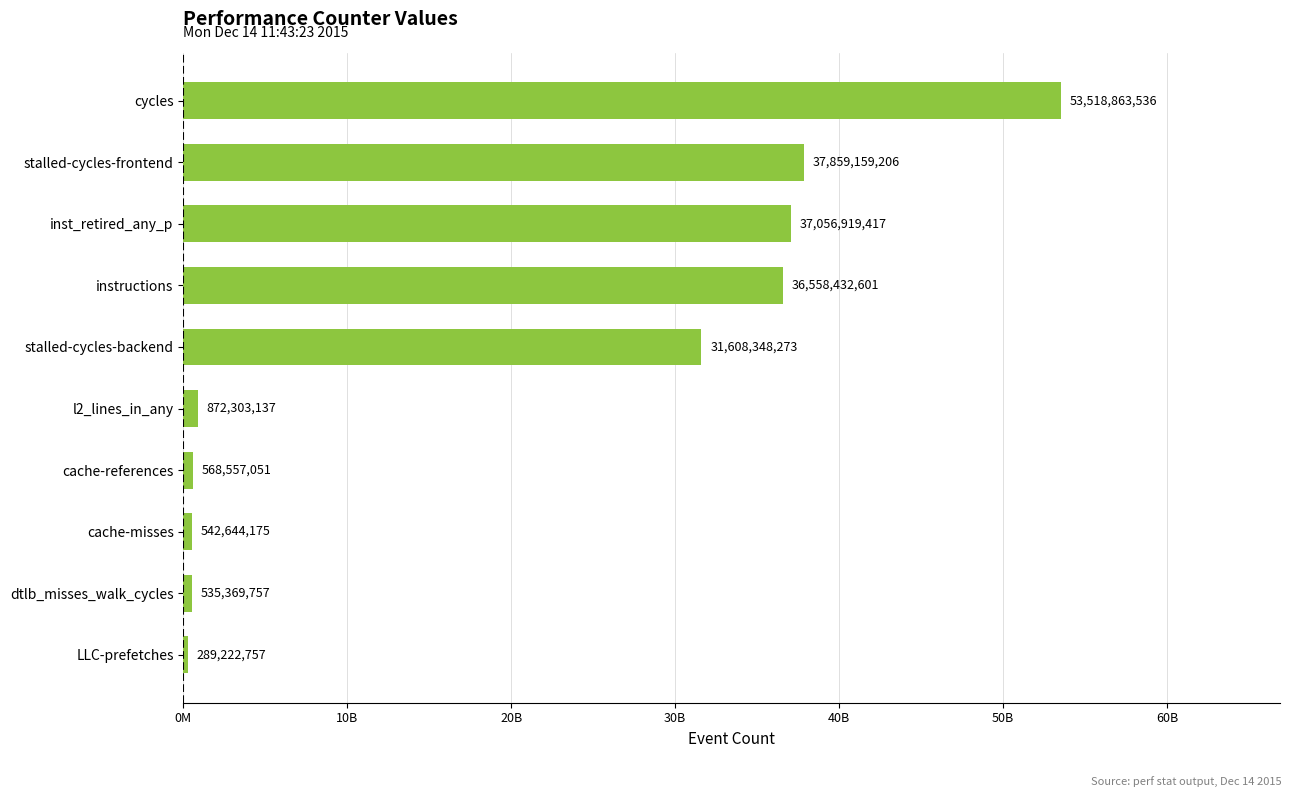

Which category has the highest value across all series?

cycles